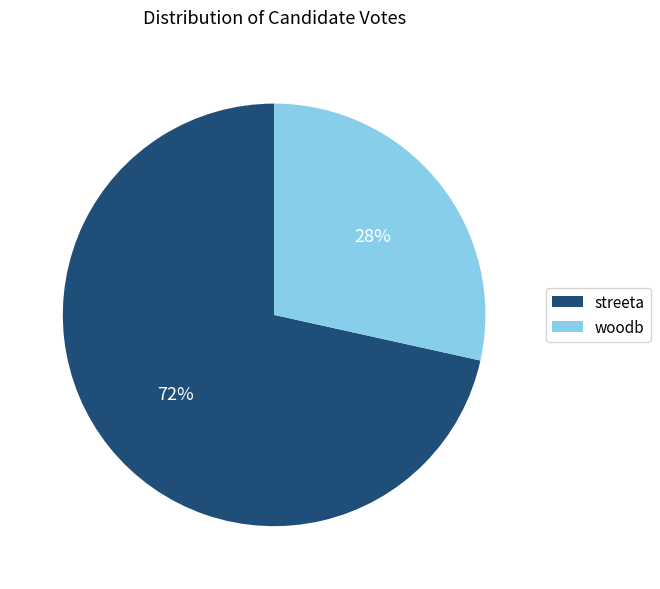

Do woodb and streeta together represent more than half of the pie?

Yes